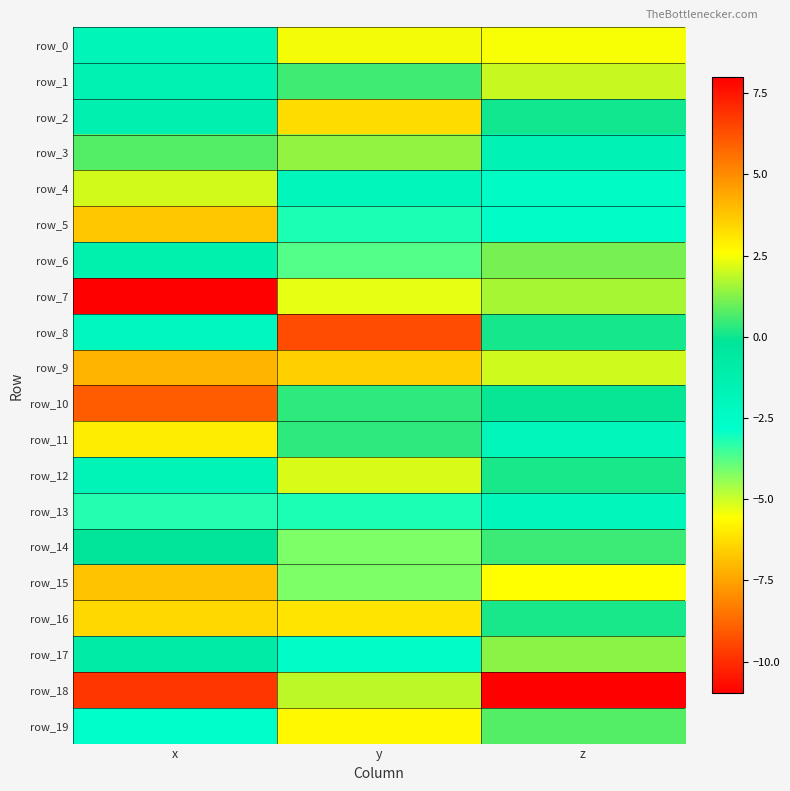

What is the difference between the row_9 values at y and z?

8.6